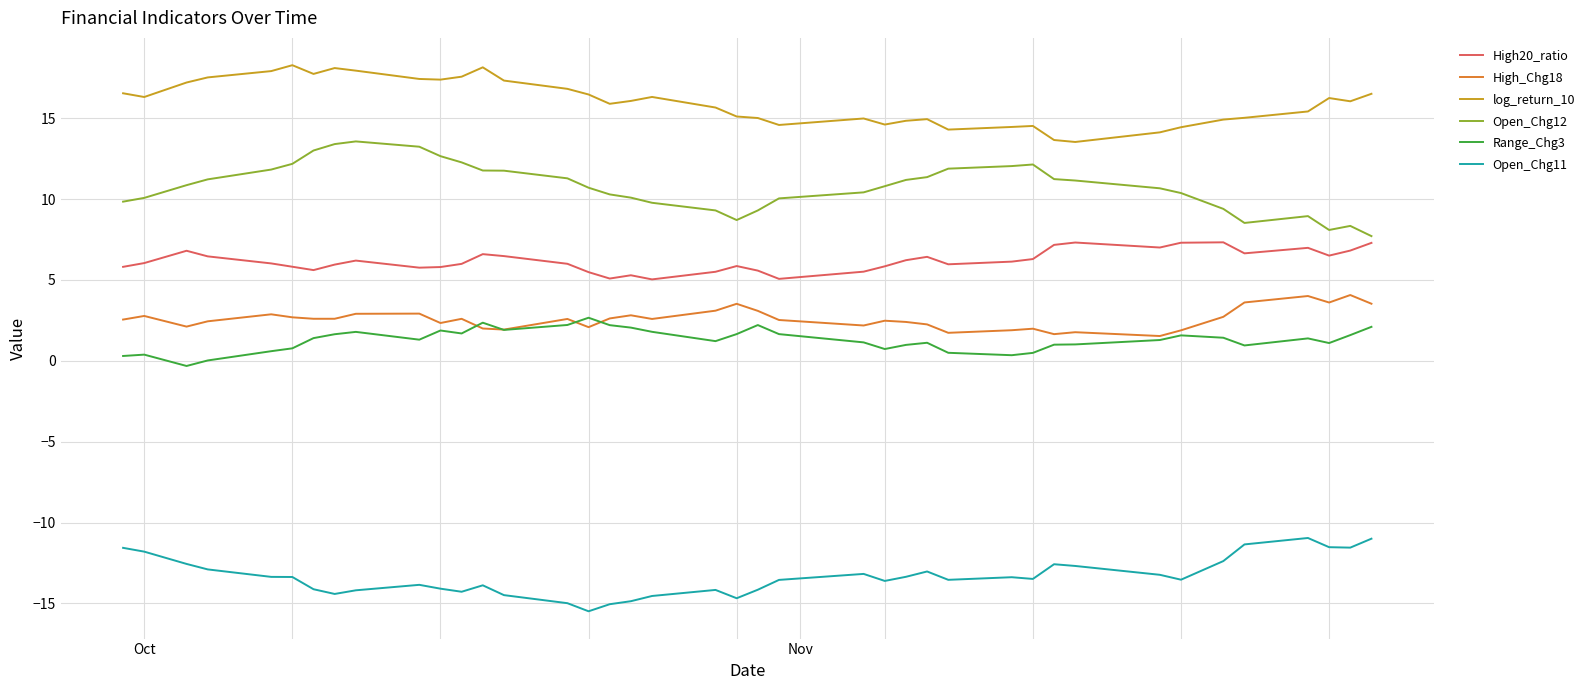

True or false: Range_Chg3 and log_return_10 cross at least once.

False